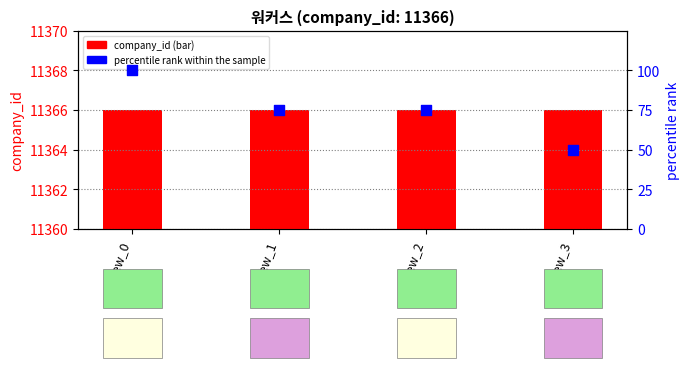

At how many categories does at least one series exceed 2292?

4